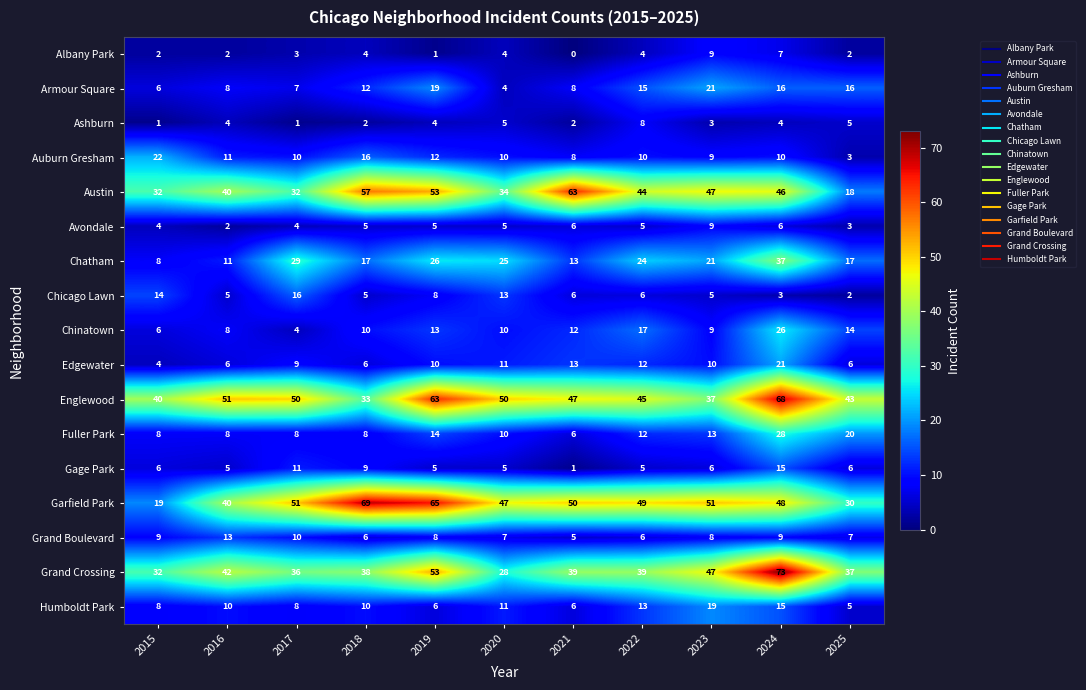

Is it true that Chatham equals 37 at 2024?

True